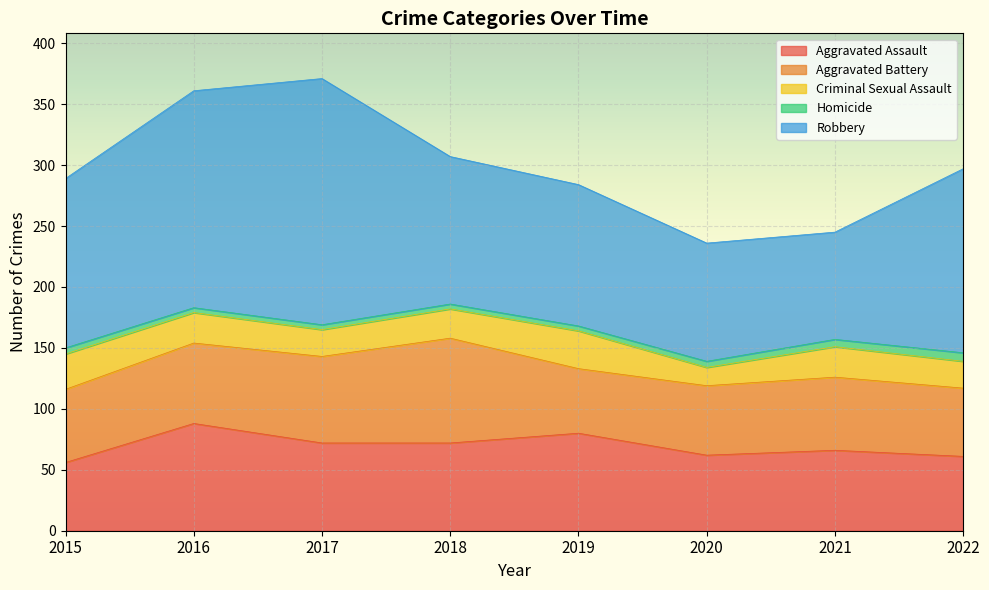

True or false: Aggravated Battery and Homicide intersect in this chart.

False